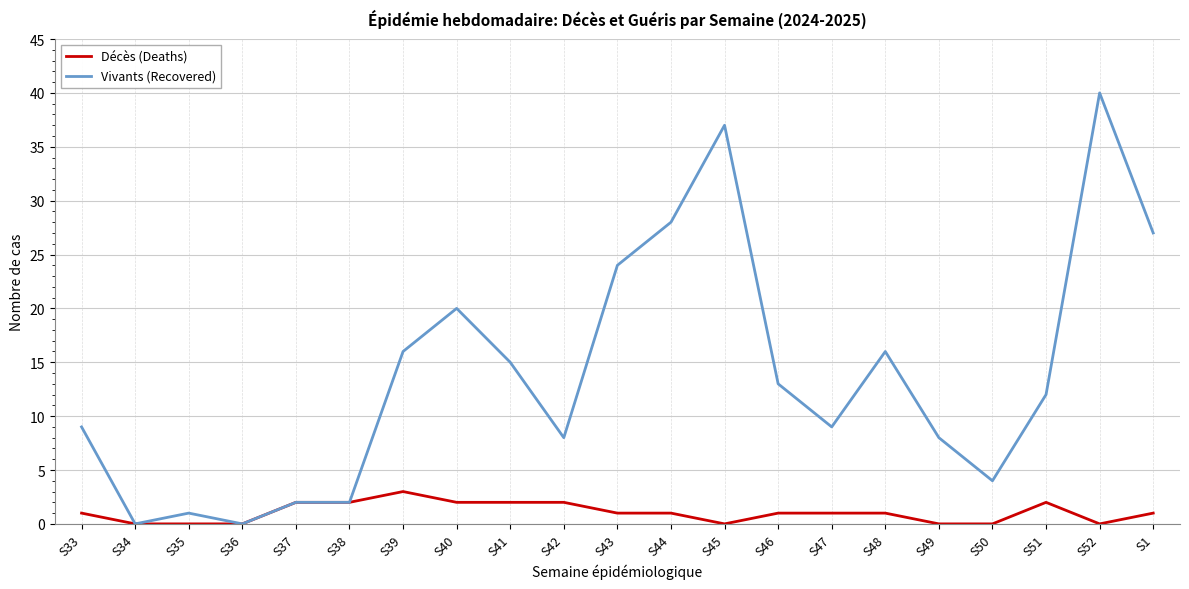

What is the maximum value shown in the chart?

40